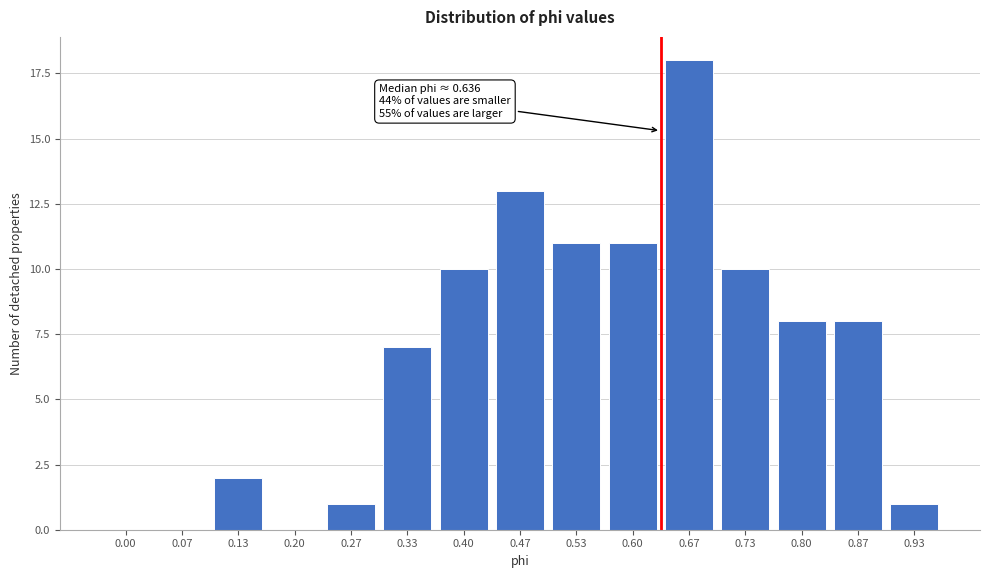

Reading left to right, transcribe all the data shown in this chart.

0.00=0	0.07=0	0.13=2	0.20=0	0.27=1	0.33=7	0.40=10	0.47=13	0.53=11	0.60=11	0.67=18	0.73=10	0.80=8	0.87=8	0.93=1